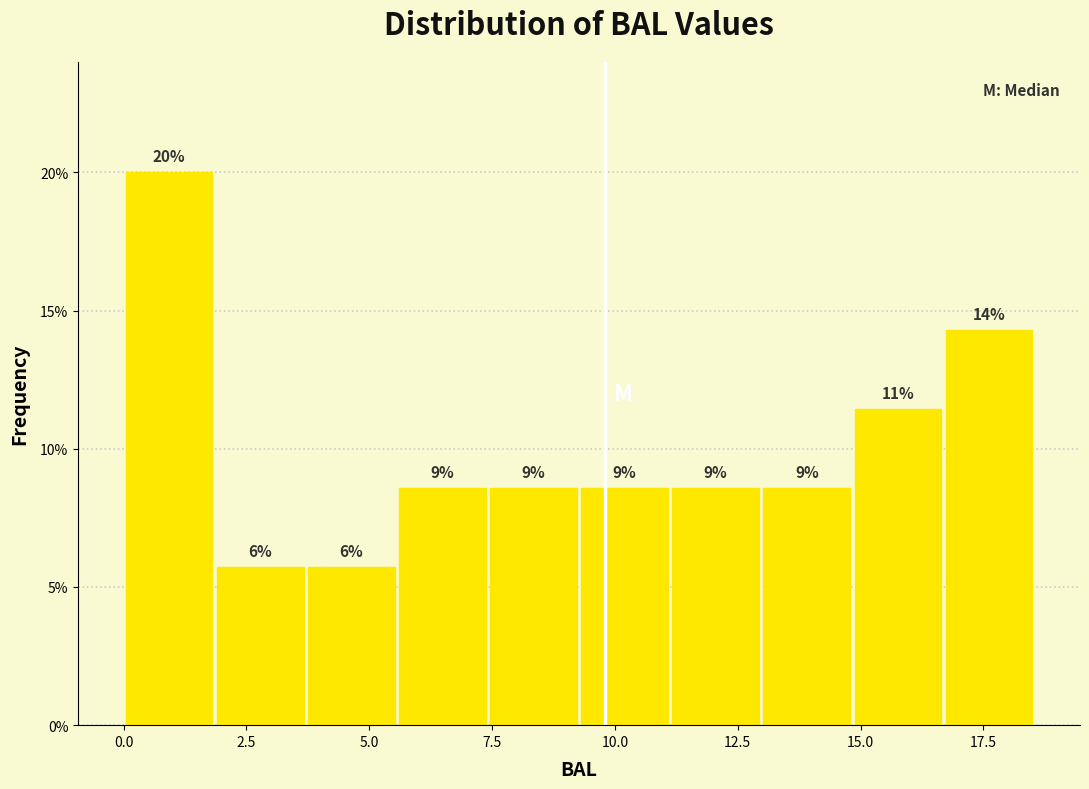

Around what value on the x-axis is the tallest bar? Give the approximate position of its centre, as read against the axis.

1.0